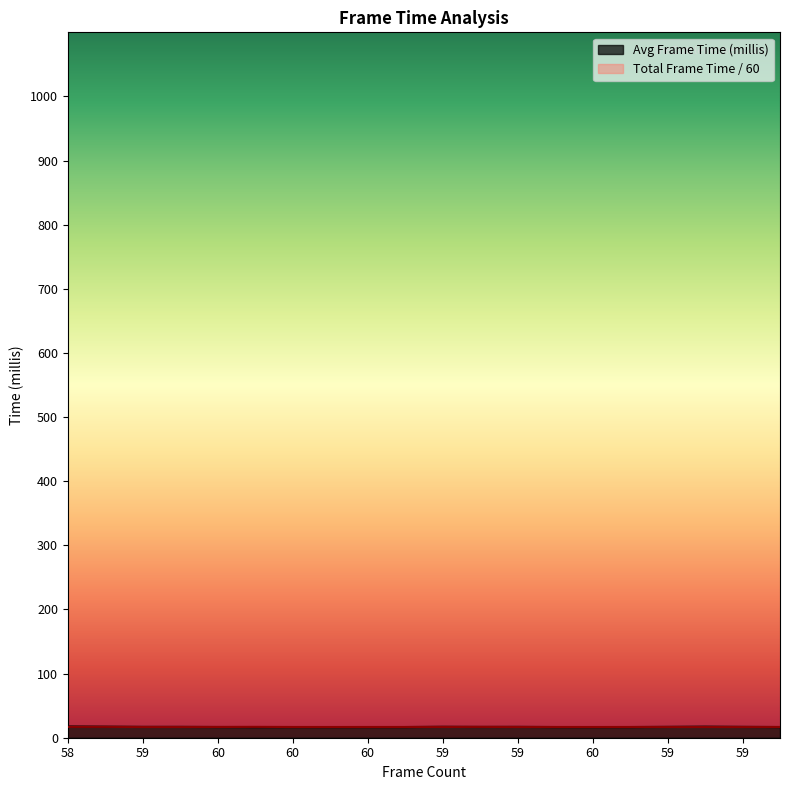

At which label does Avg Frame Time (millis) reach its peak?

58